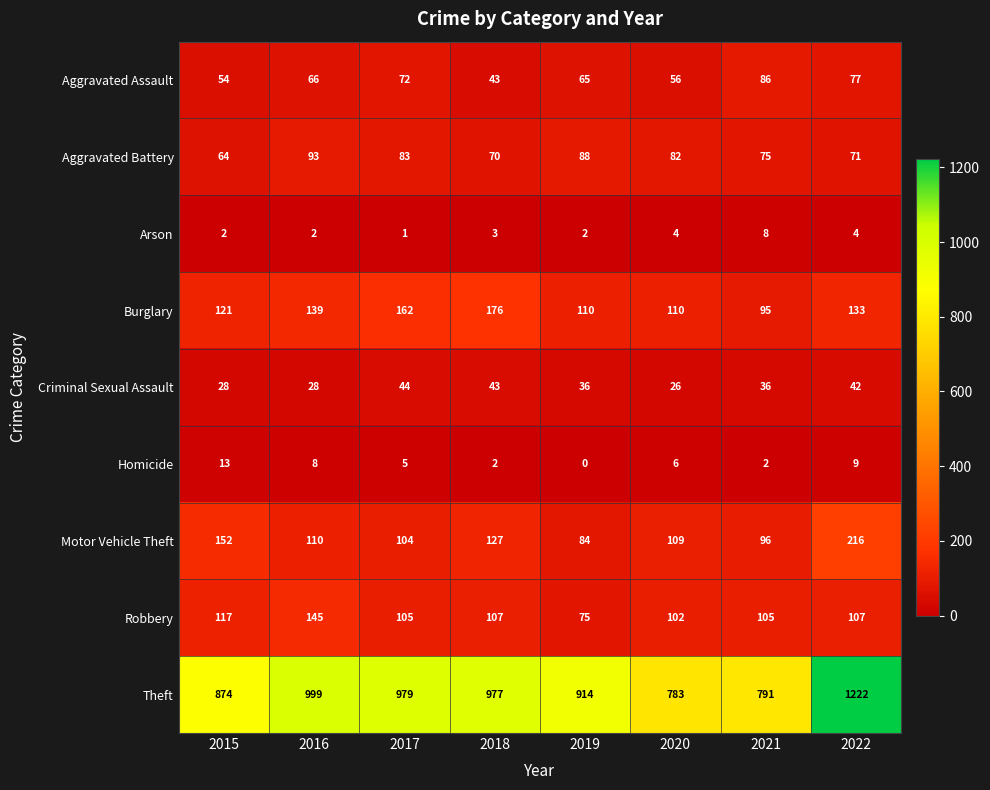

What is the maximum value shown in the chart?

1222